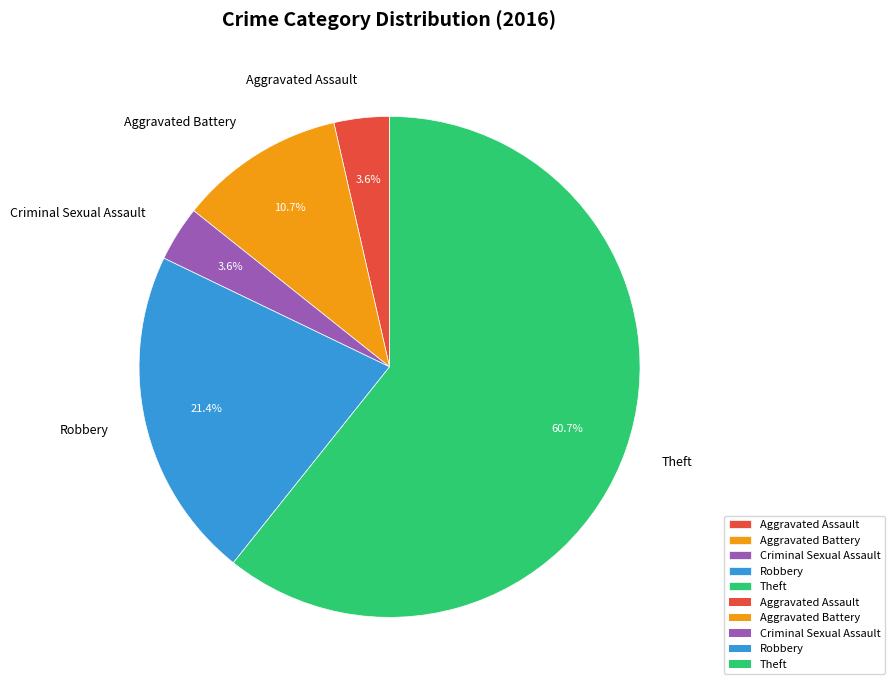

How many segments does this pie chart have?

5